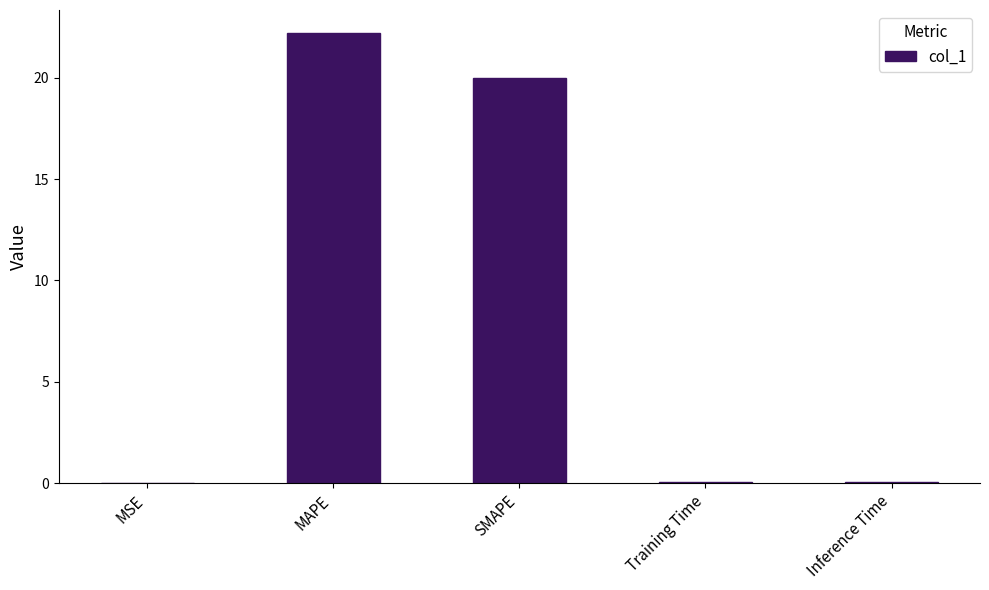

What is the greatest value displayed?

22.2